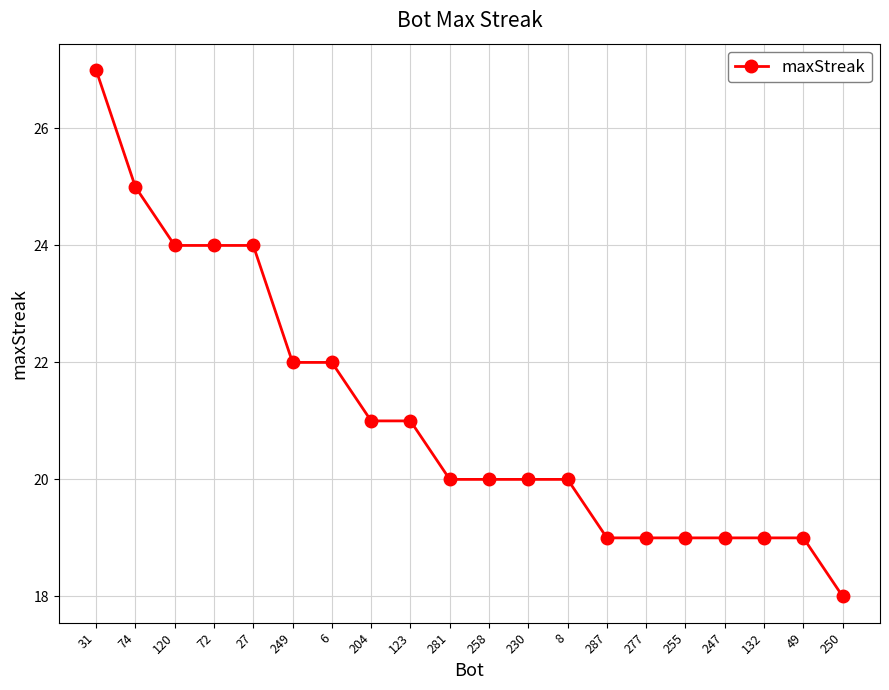

What is the average value?

21